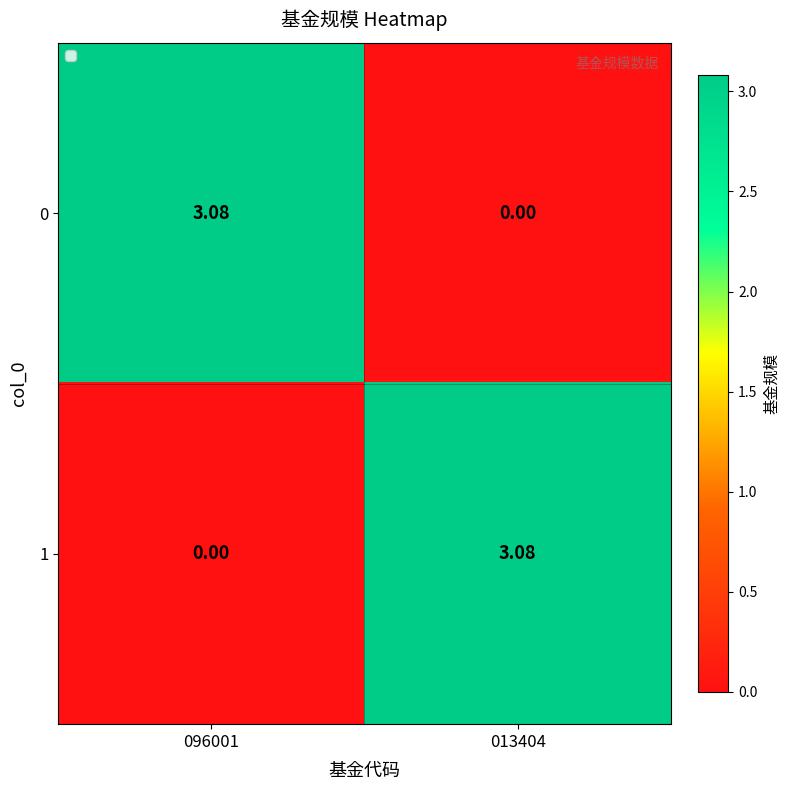

Is the value of 1 at 096001 greater than the value of 0 at 096001?

No